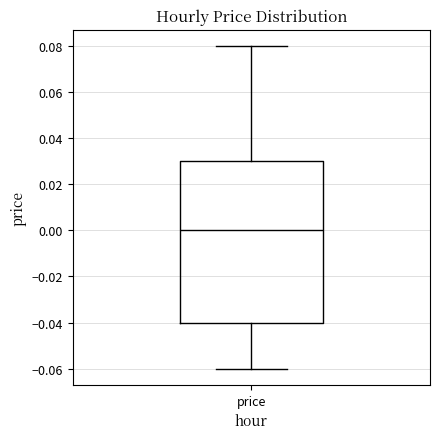

Read this box plot against the y-axis: the position of the median line, the range covered by the box, and the ends of both whiskers. The values are not printed on the chart, so give them approximately, as read against the axis.

median 0.00, box -0.04 to 0.03, whiskers -0.06 to 0.08